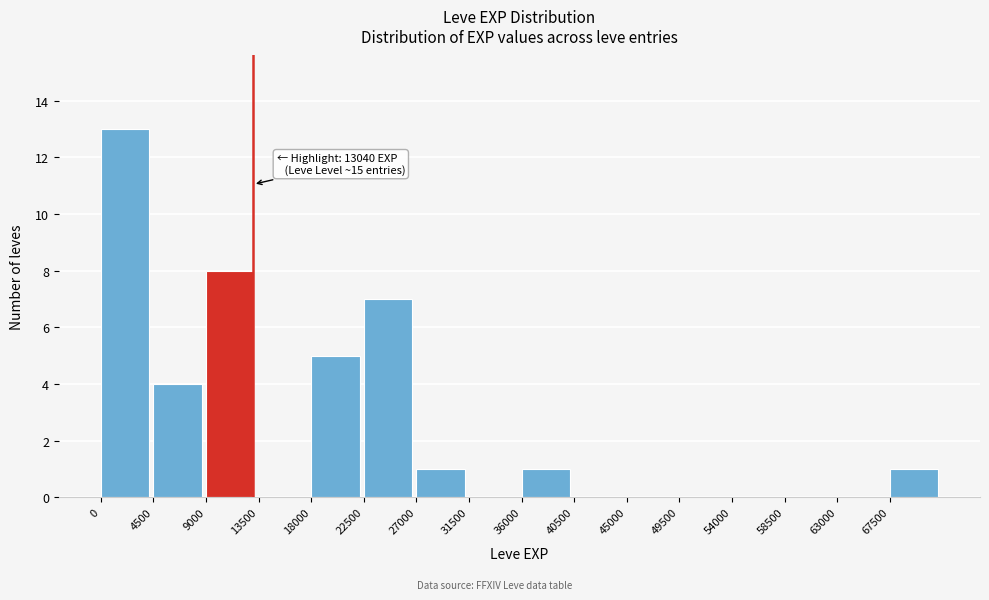

Over which range of the x-axis is the bar tallest?

0 to 4500